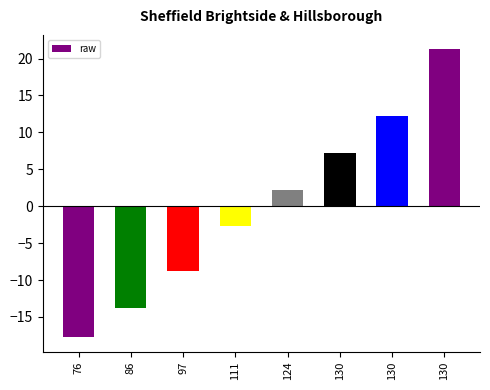

What is the difference between the maximum and minimum values?

39.0